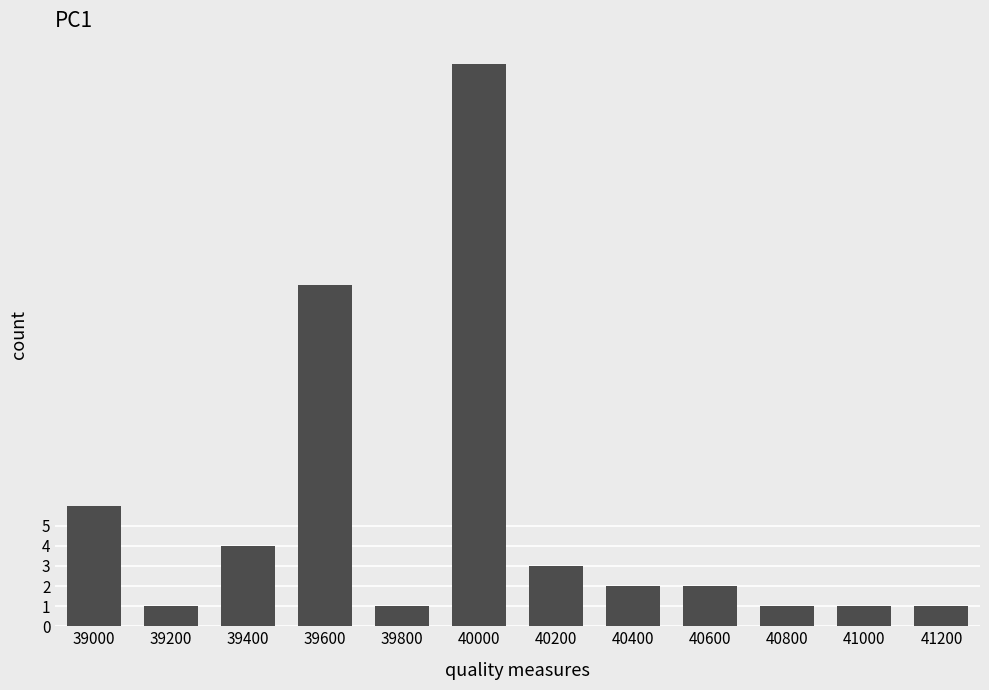

What is the value of the 5th bar from the left?

1